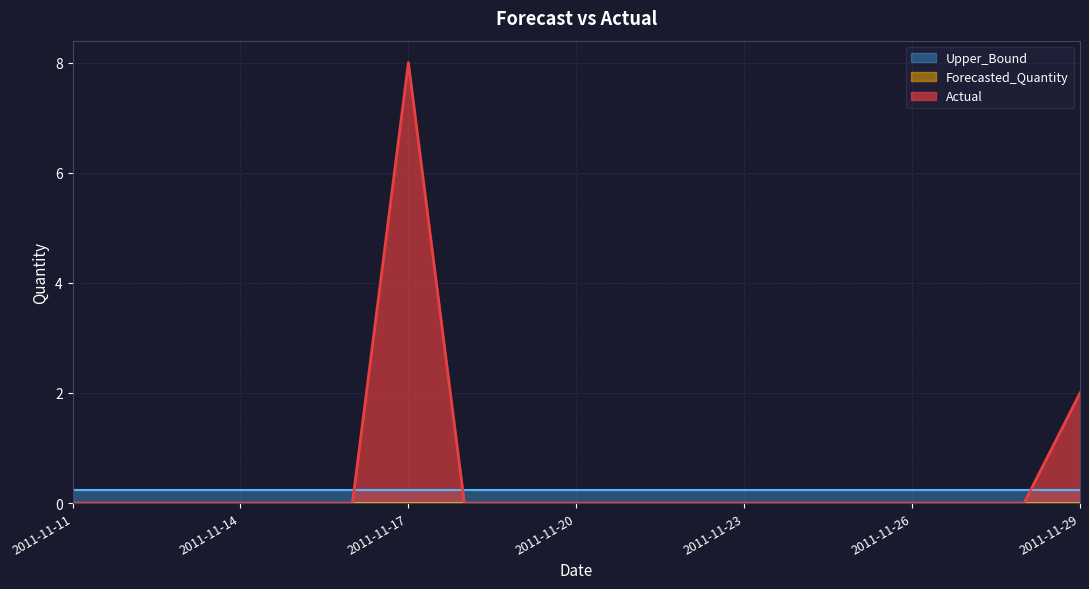

At how many categories does at least one series exceed 6?

1